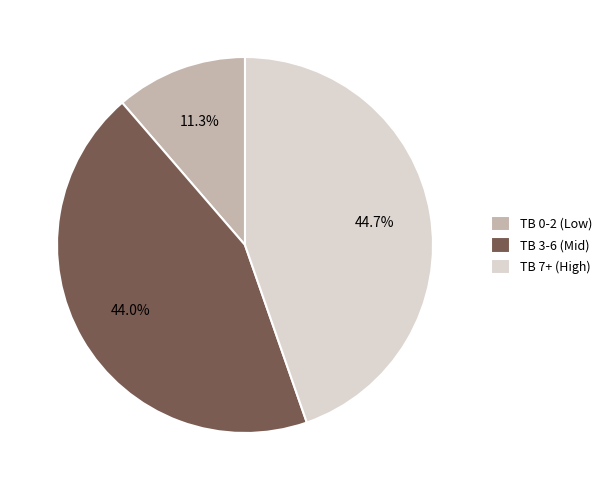

What is the total percentage of TB 7+ (High) and TB 3-6 (Mid)?

88.7%